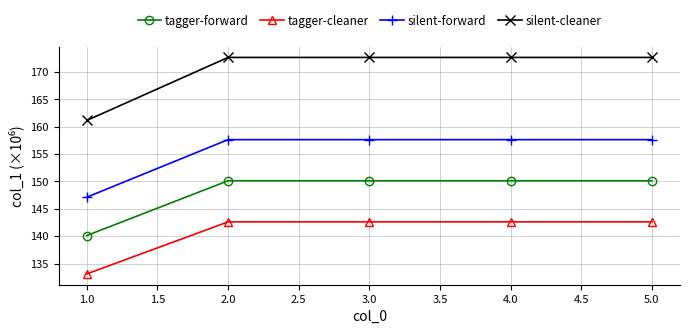

Which series has the largest total across all categories?

silent-cleaner